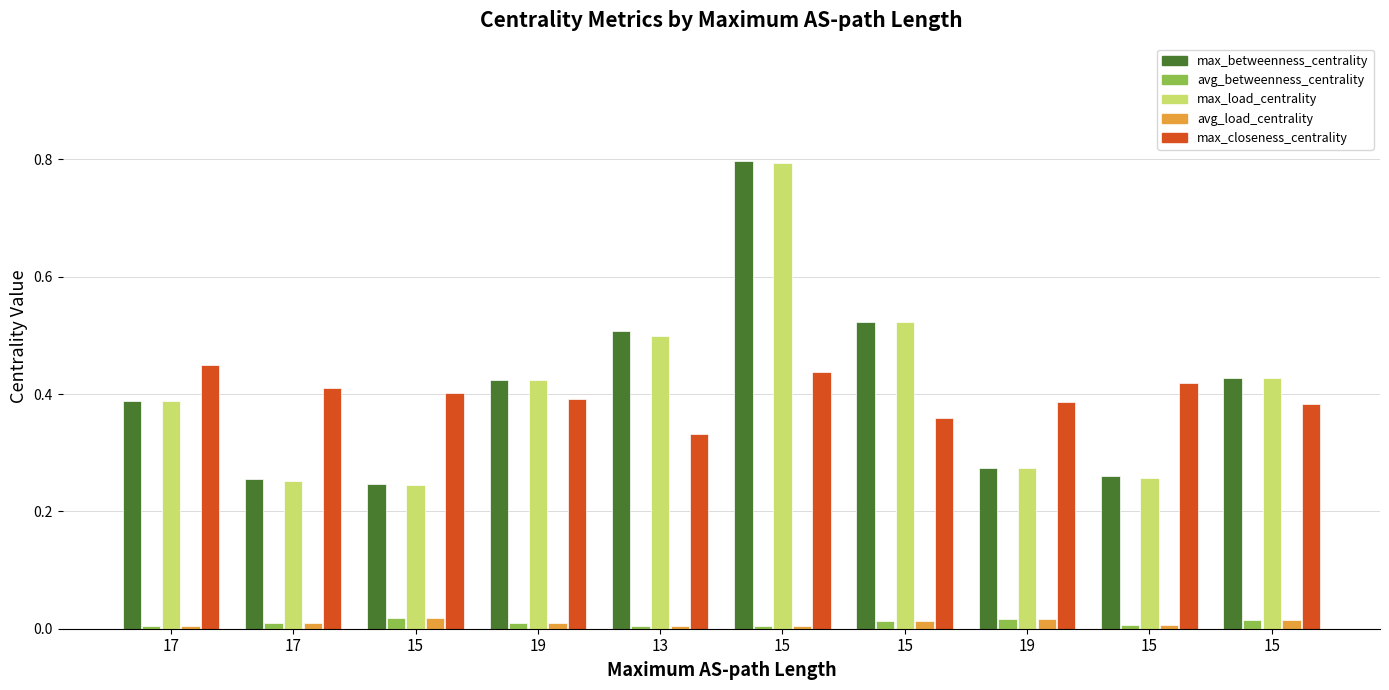

What are all the series names shown in the legend?

max_betweenness_centrality, avg_betweenness_centrality, max_load_centrality, avg_load_centrality, max_closeness_centrality